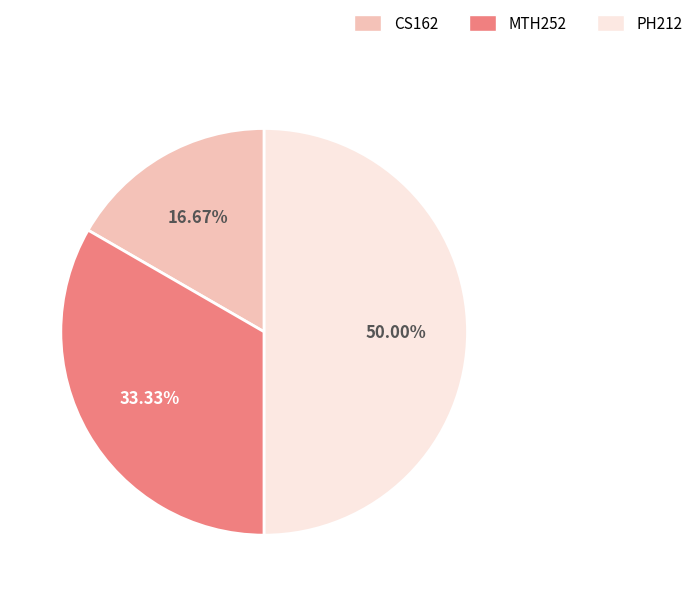

What is the smallest slice in the pie chart?

CS162